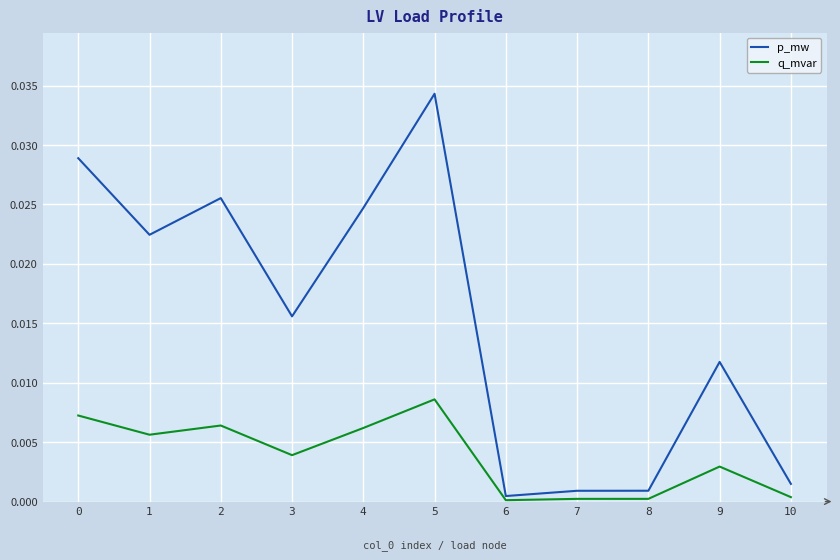

At 1, list the series in order from largest to smallest.

p_mw, q_mvar